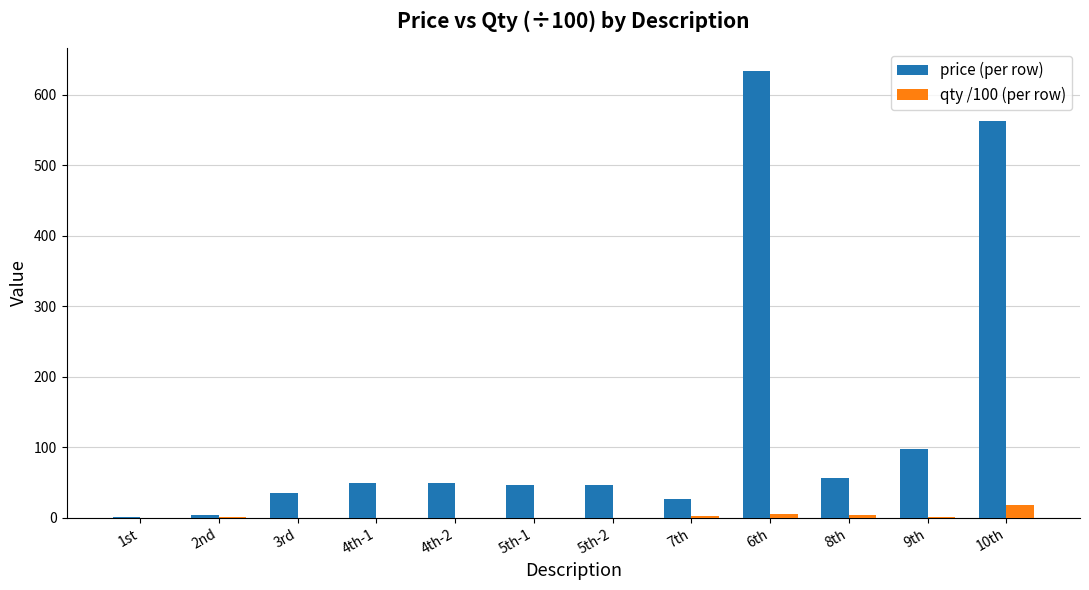

At which label is price (per row) closest to 317?

9th